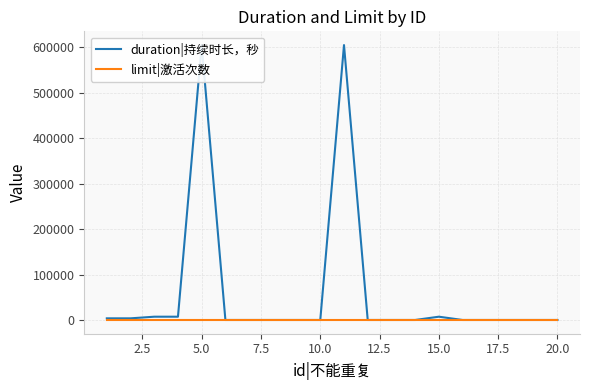

What is the greatest value displayed?

604800